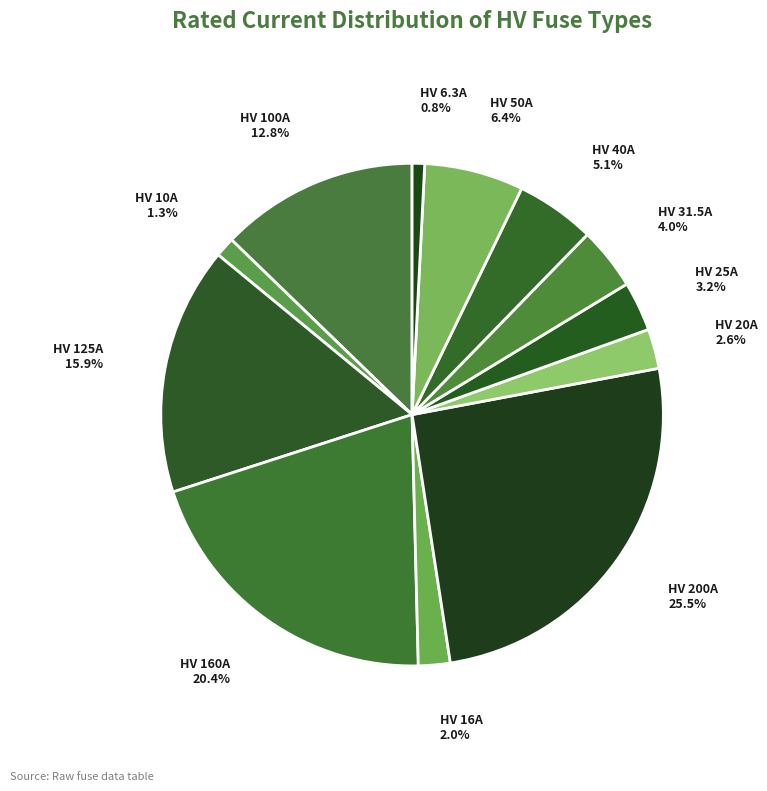

Which has a higher value, HV 16A or HV 40A?

HV 40A